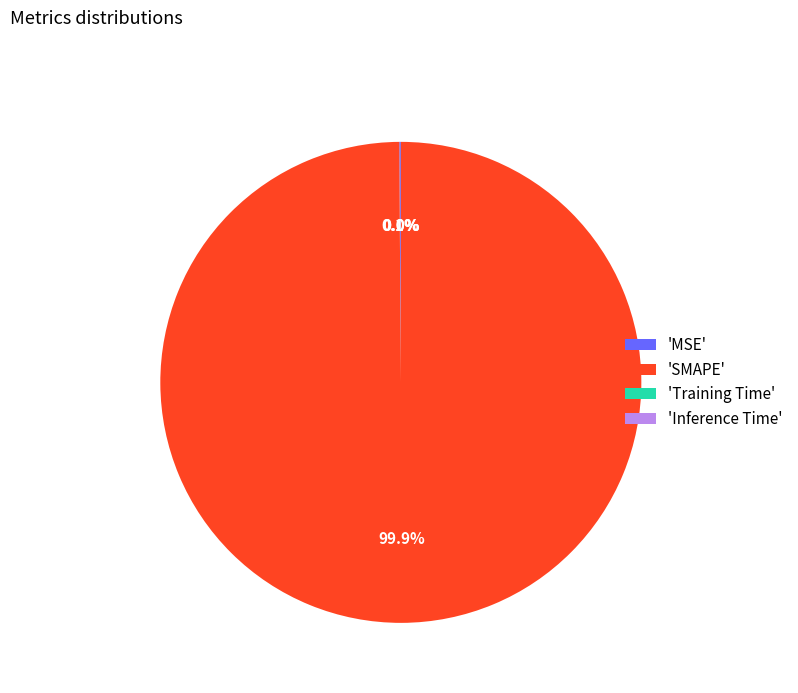

Which category has the biggest portion of the pie?

'SMAPE'